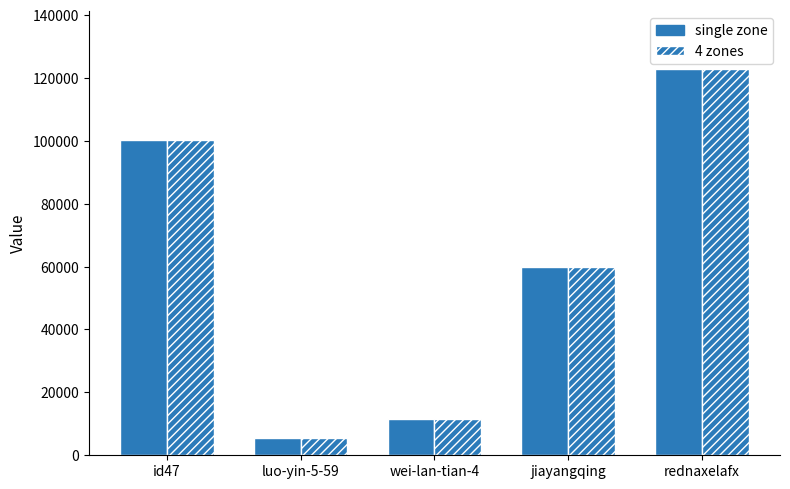

What is the label of the 5th bar from the right?

id47